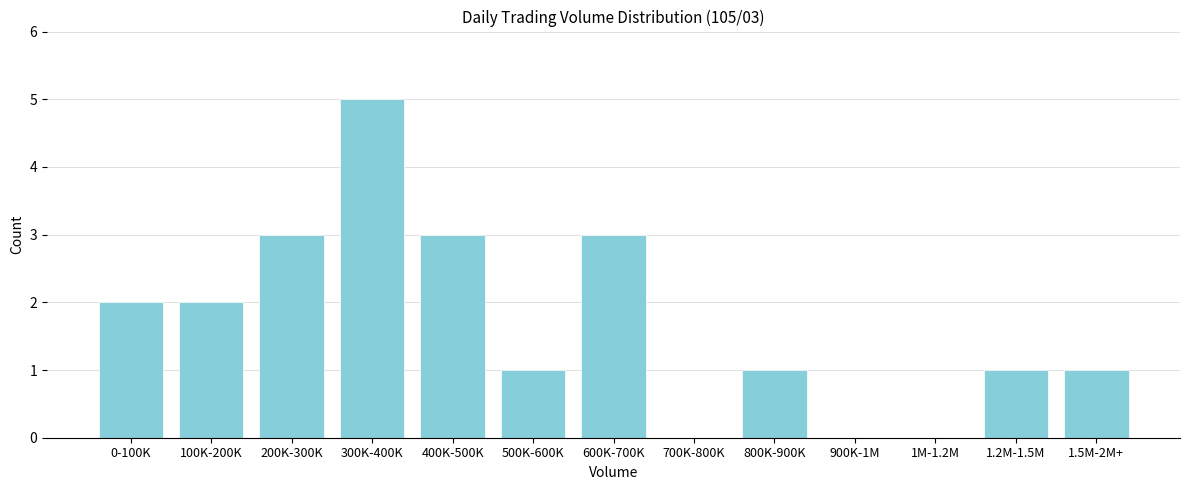

Reading left to right, what are all the values shown in this chart?

0-100K=2	100K-200K=2	200K-300K=3	300K-400K=5	400K-500K=3	500K-600K=1	600K-700K=3	700K-800K=0	800K-900K=1	900K-1M=0	1M-1.2M=0	1.2M-1.5M=1	1.5M-2M+=1